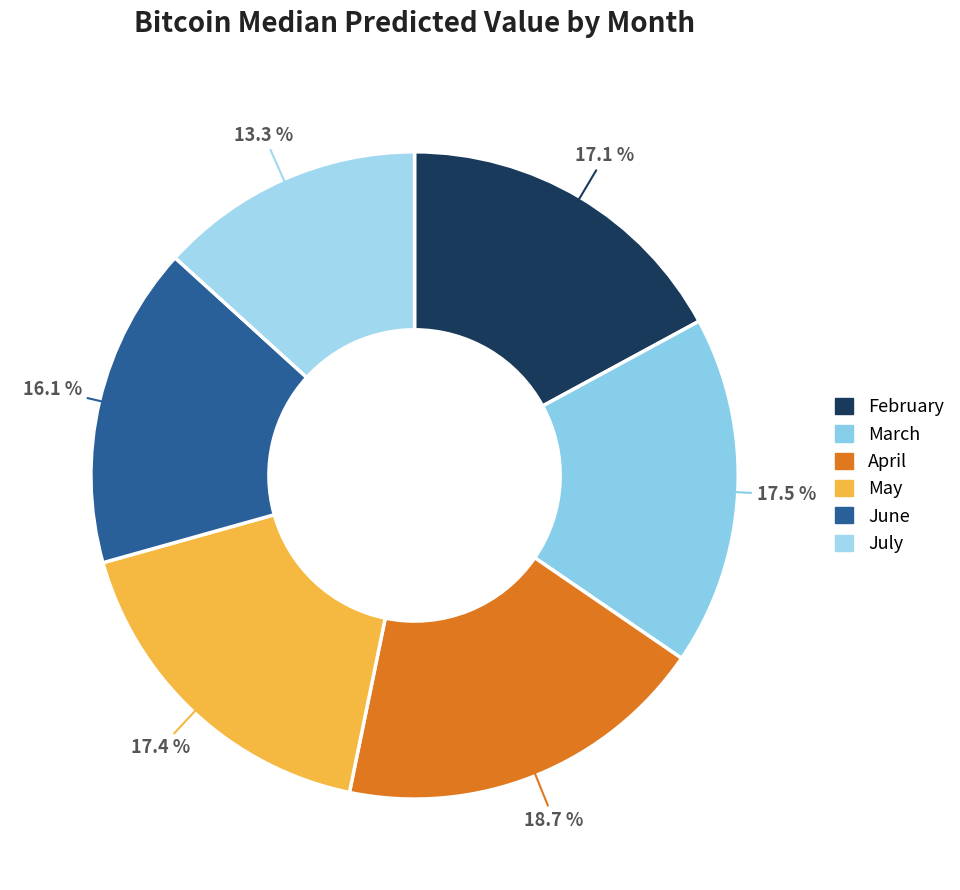

To the nearest percent, what is the difference between the July and May slice percentages?

4%